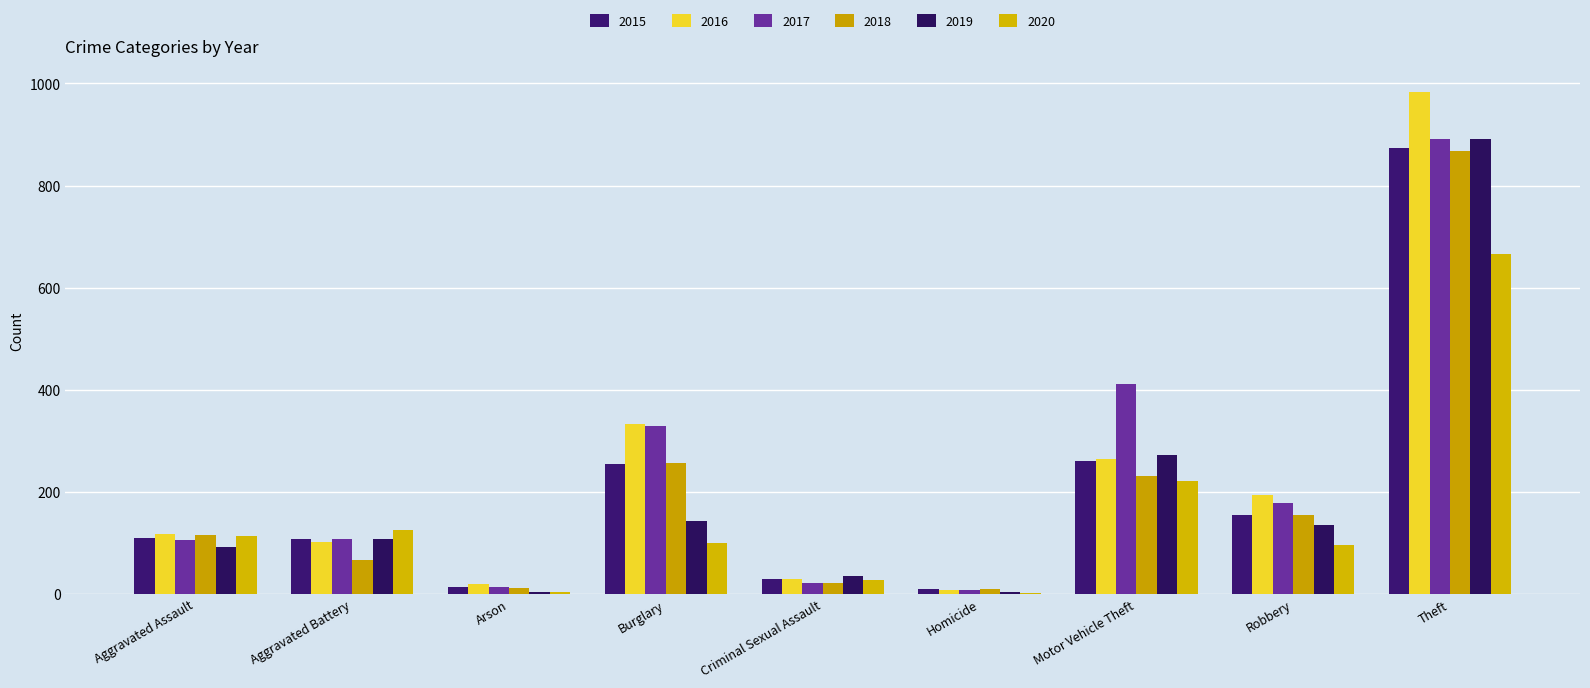

At which category is the sum across all series the highest?

Theft